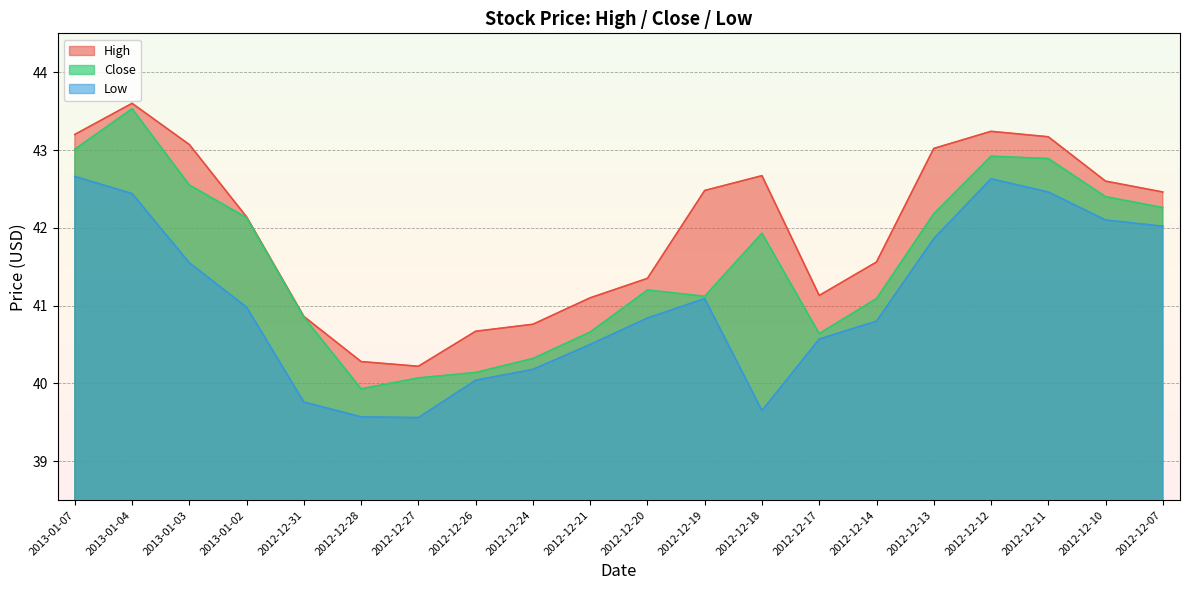

At 2012-12-18, list the series in order from smallest to largest.

Low, Close, High